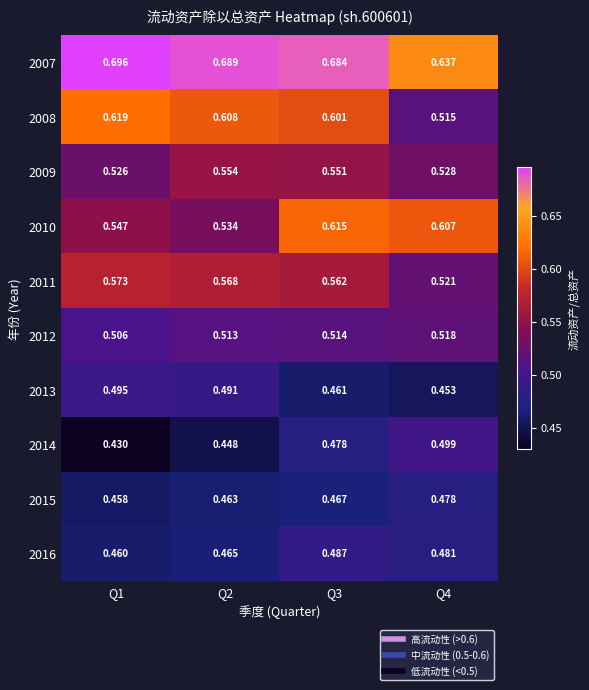

Rank the series at Q1 from highest to lowest value.

2007, 2008, 2011, 2010, 2009, 2012, 2013, 2016, 2015, 2014